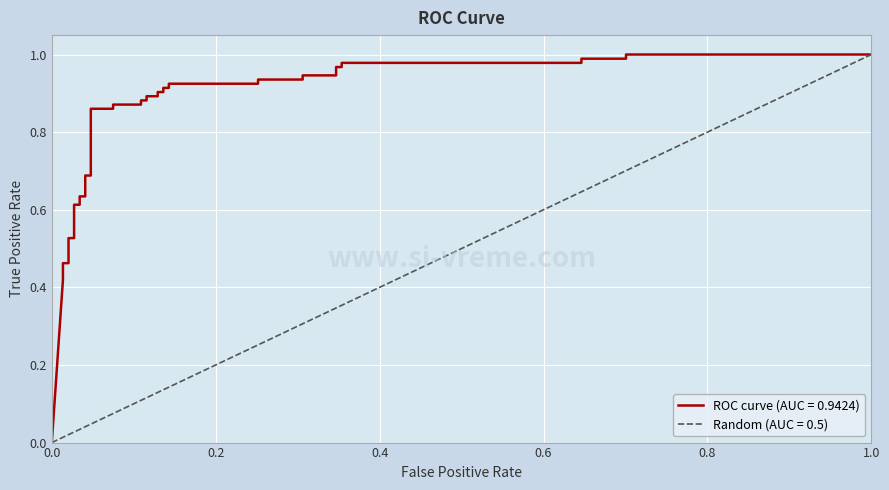

True or false: ROC curve (AUC = 0.9424) has more than 1 points higher than both neighbors.

False